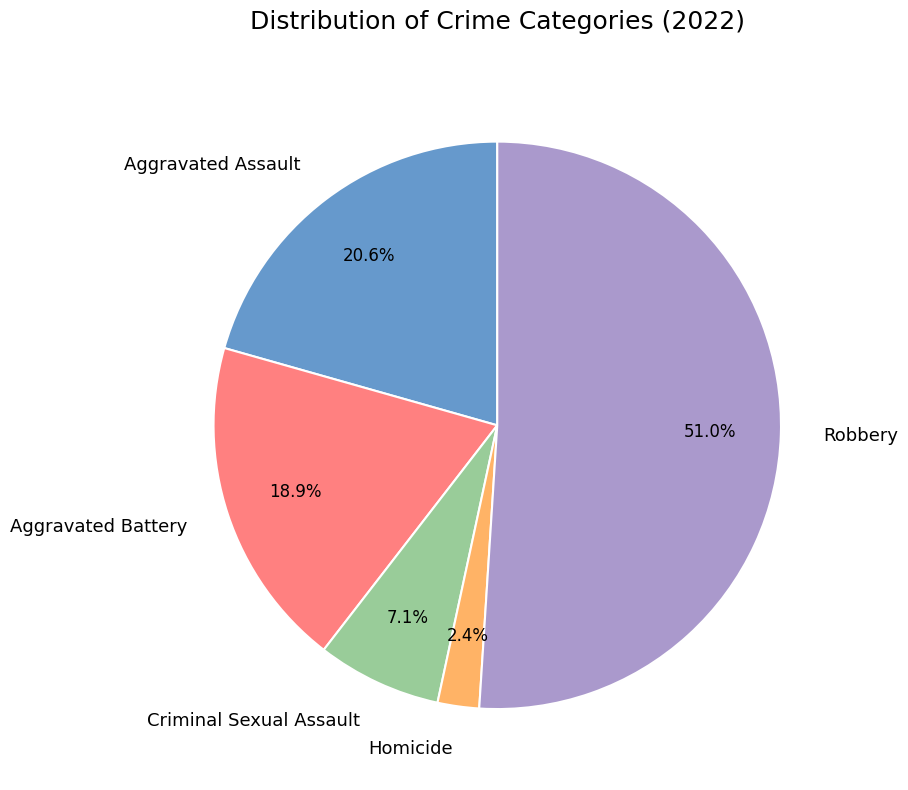

Approximately how many times larger is the value at Robbery compared to Criminal Sexual Assault?

7.2